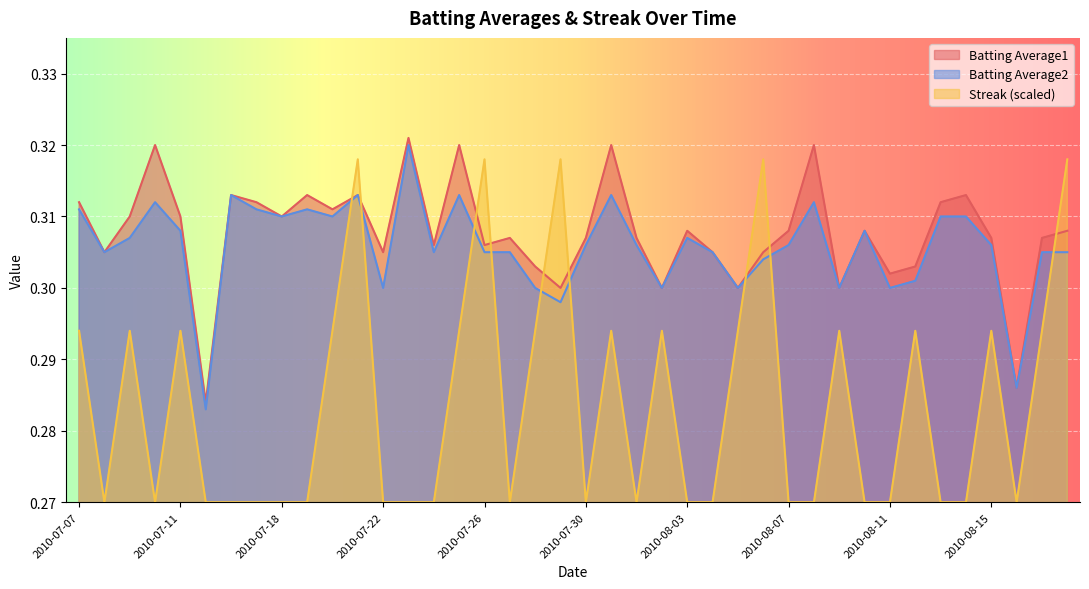

True or false: Batting Average1 has more than 2 interior local peaks.

True